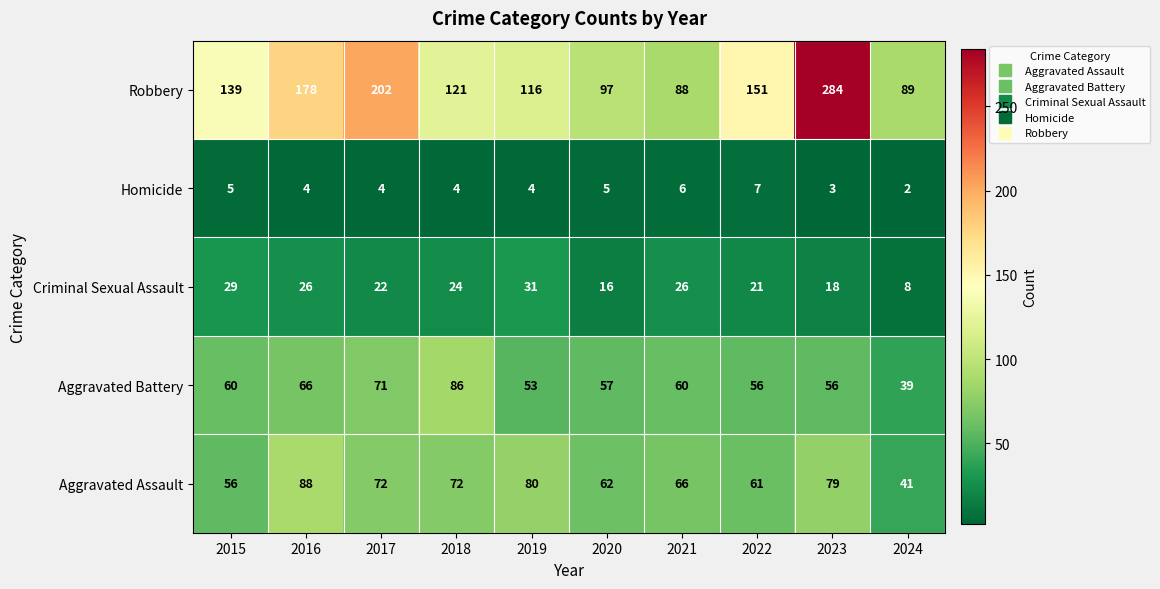

What value does the Aggravated Assault series have at 2017?

72